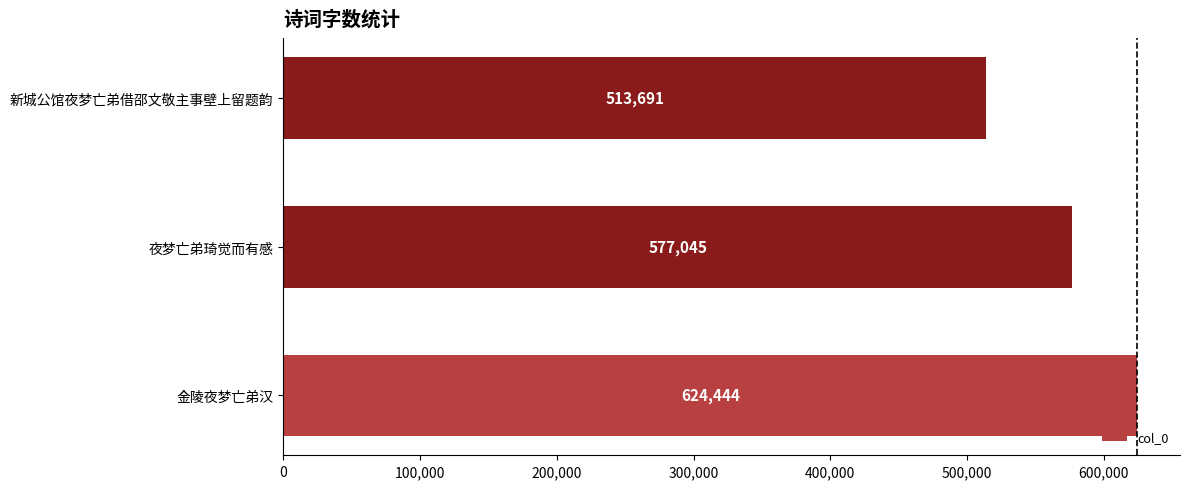

Approximately how many times larger is the value at 新城公馆夜梦亡弟借邵文敬主事壁上留题韵 compared to 夜梦亡弟琦觉而有感?

0.9